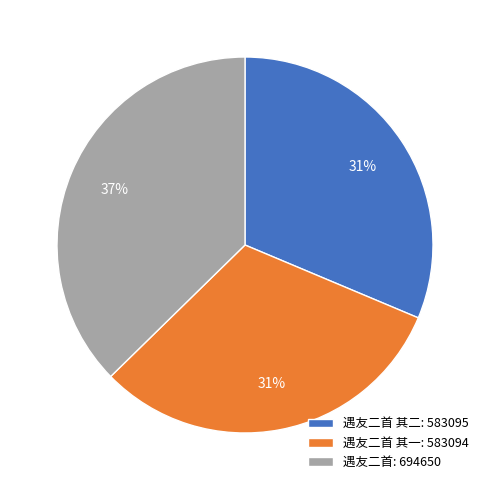

Which has a higher value, 遇友二首 其二: 583095 or 遇友二首: 694650?

遇友二首: 694650